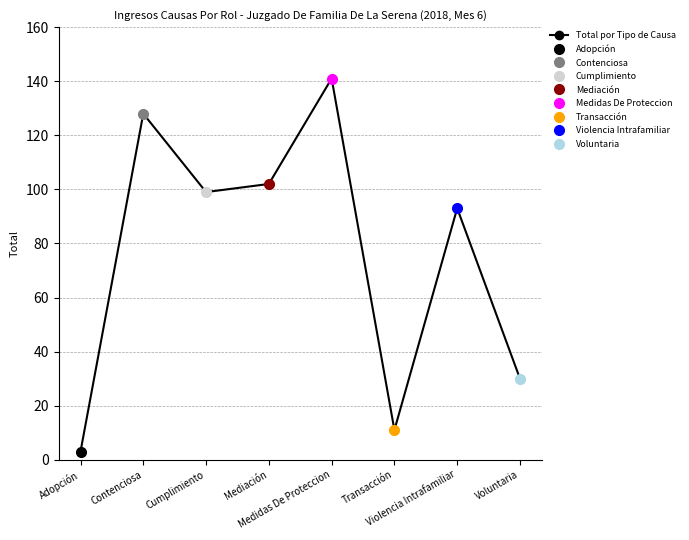

What position from the right is Medidas De Proteccion?

4